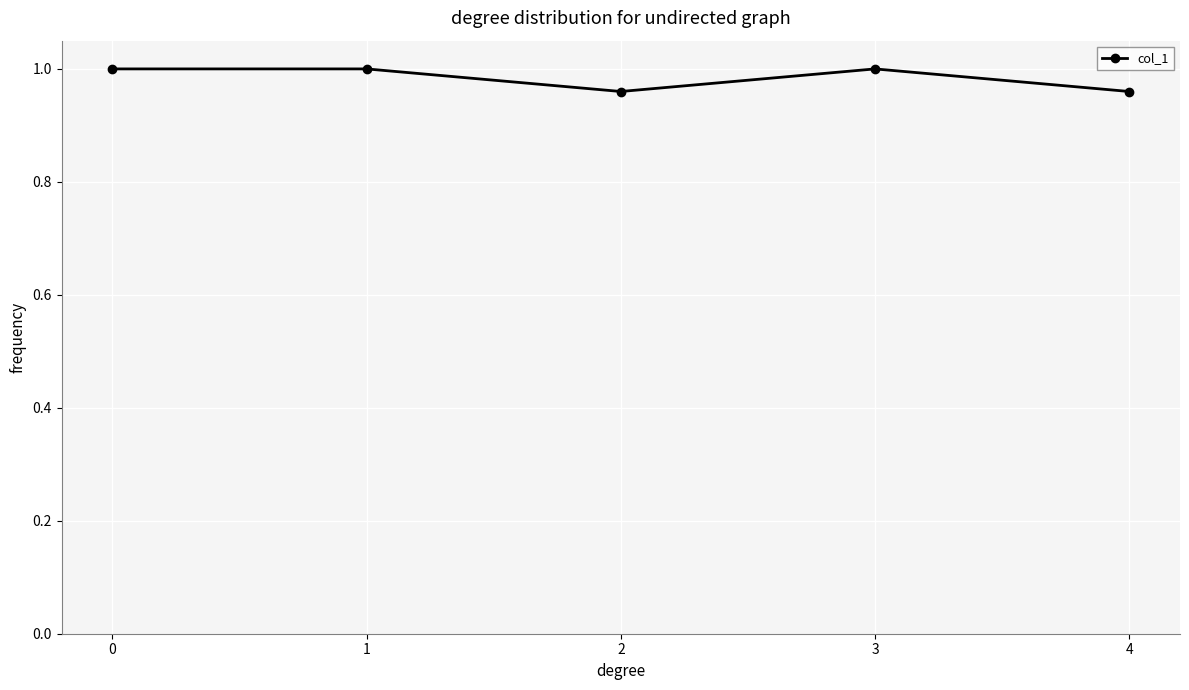

Which has a higher value, 2 or 3?

3